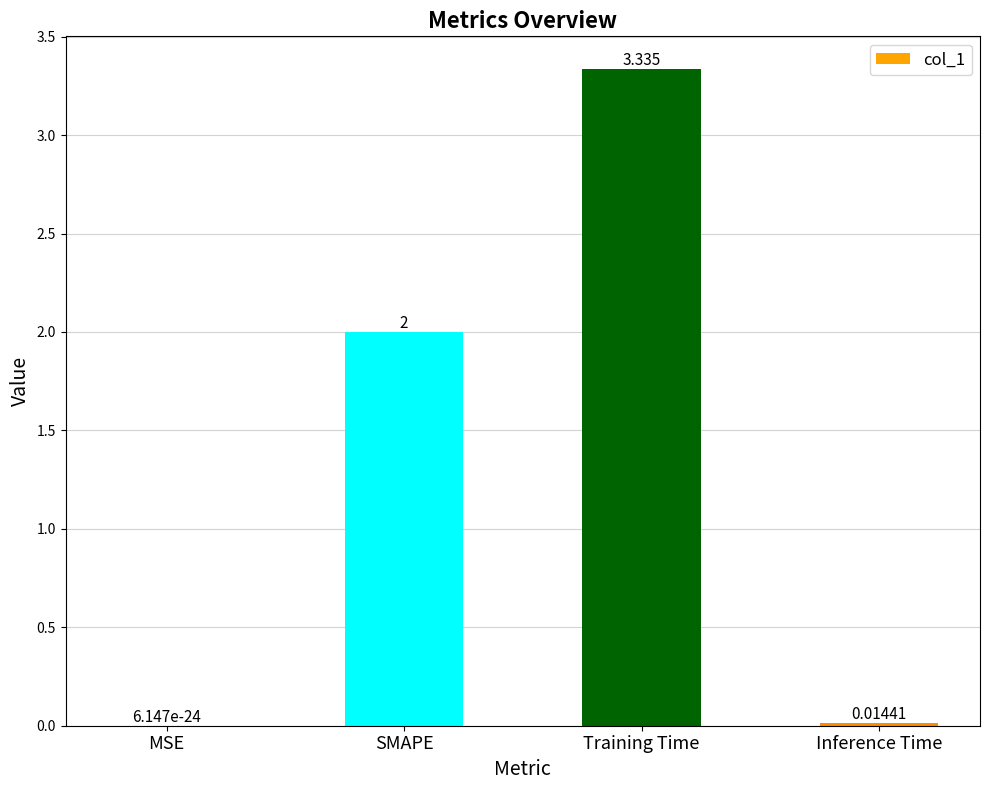

Between MSE and SMAPE, which is larger?

SMAPE